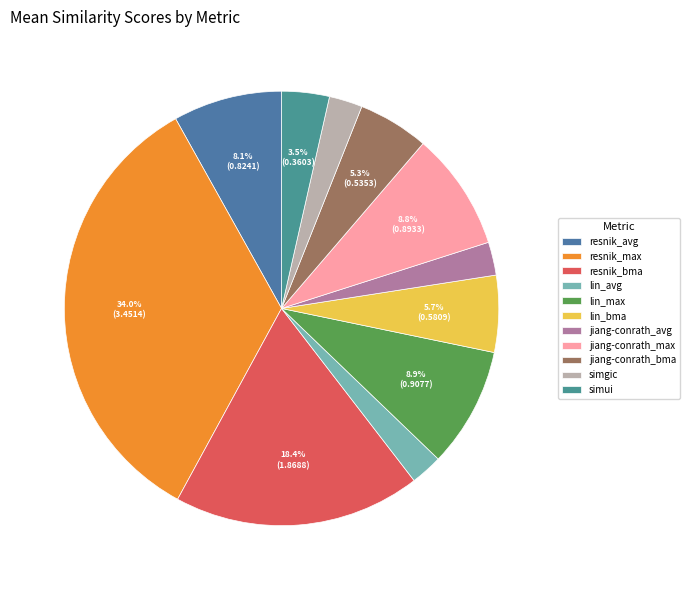

What percentage is the jiang-conrath_max slice, to the nearest percent?

9%